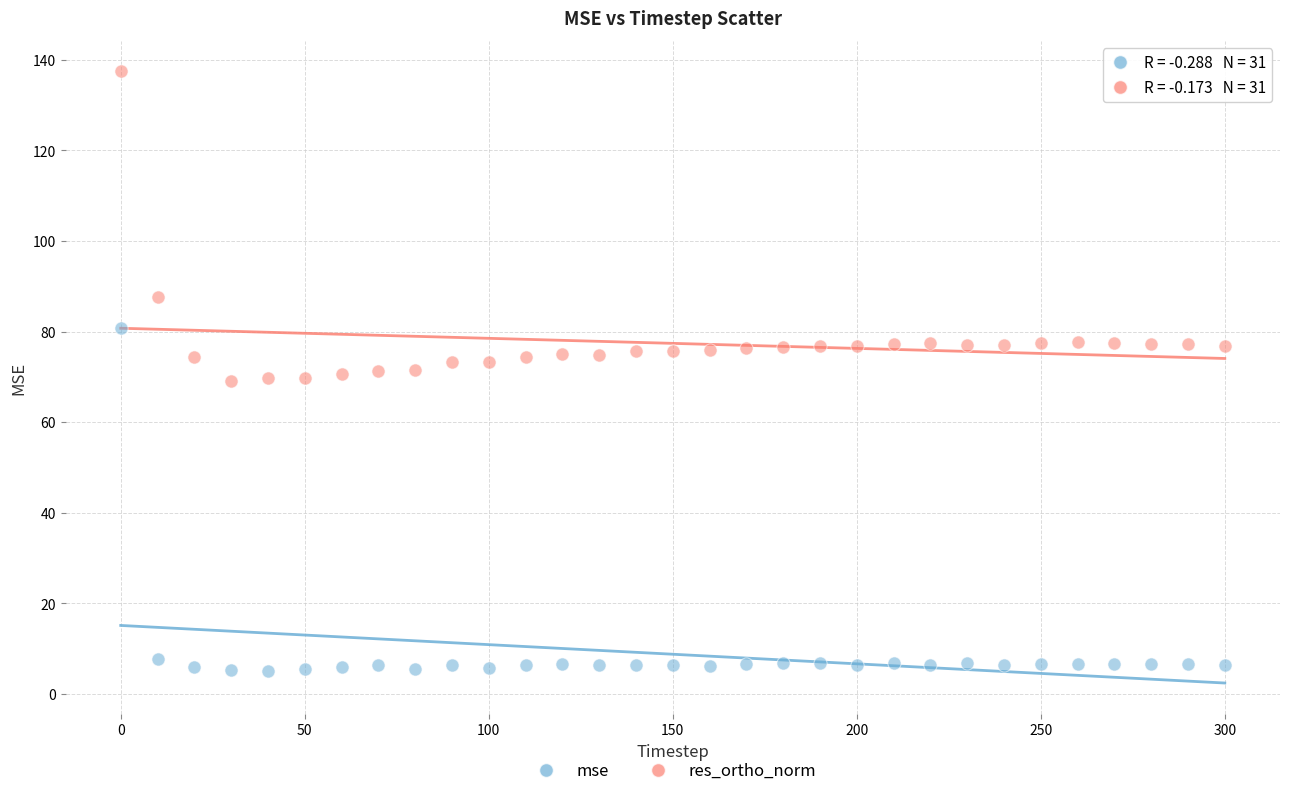

In the res_ortho_norm series, what Y value is closest to 103?

87.7